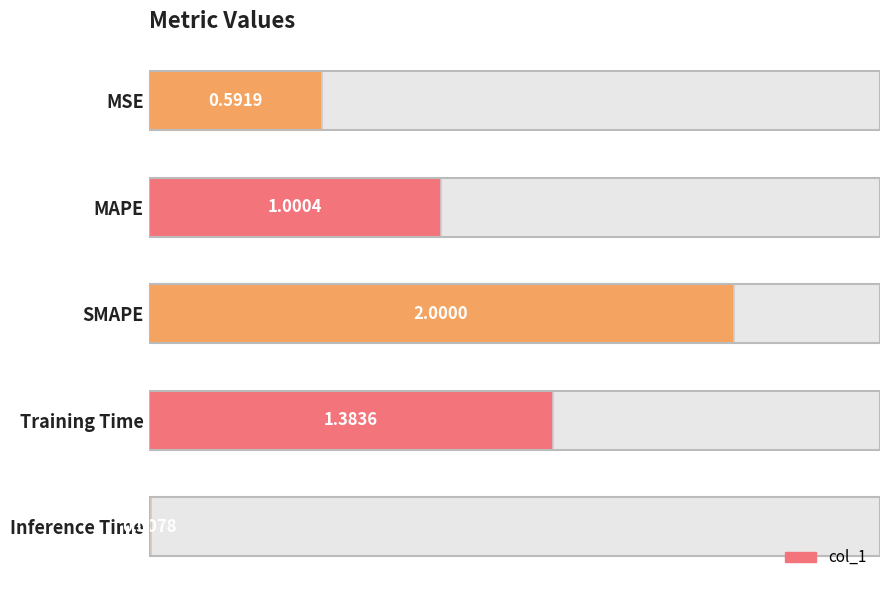

What is the sum of all values?

5.0